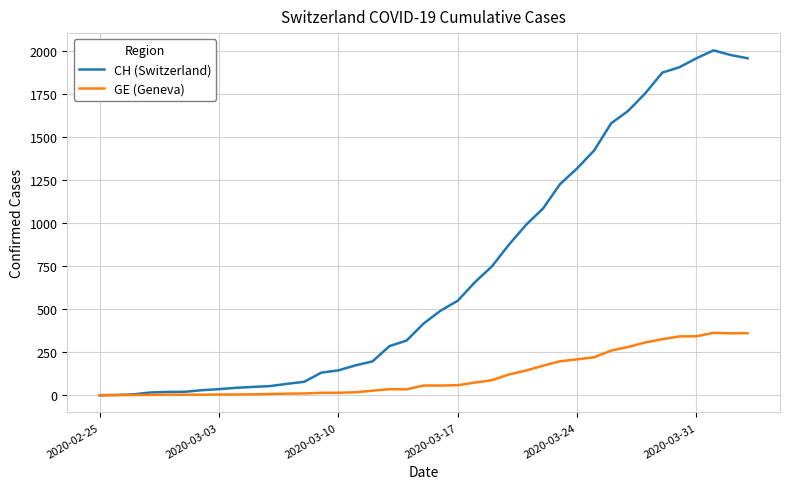

Which series has the largest total across all categories?

CH (Switzerland)